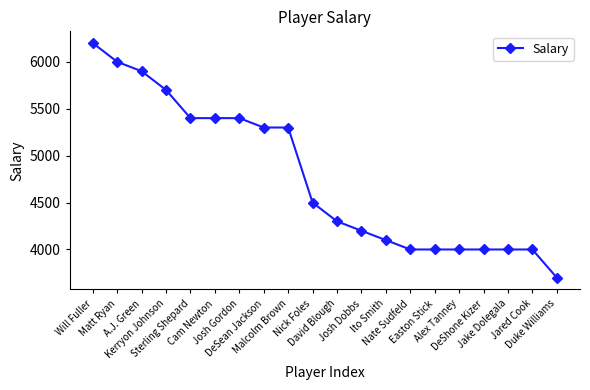

How many values are below 4500?

10